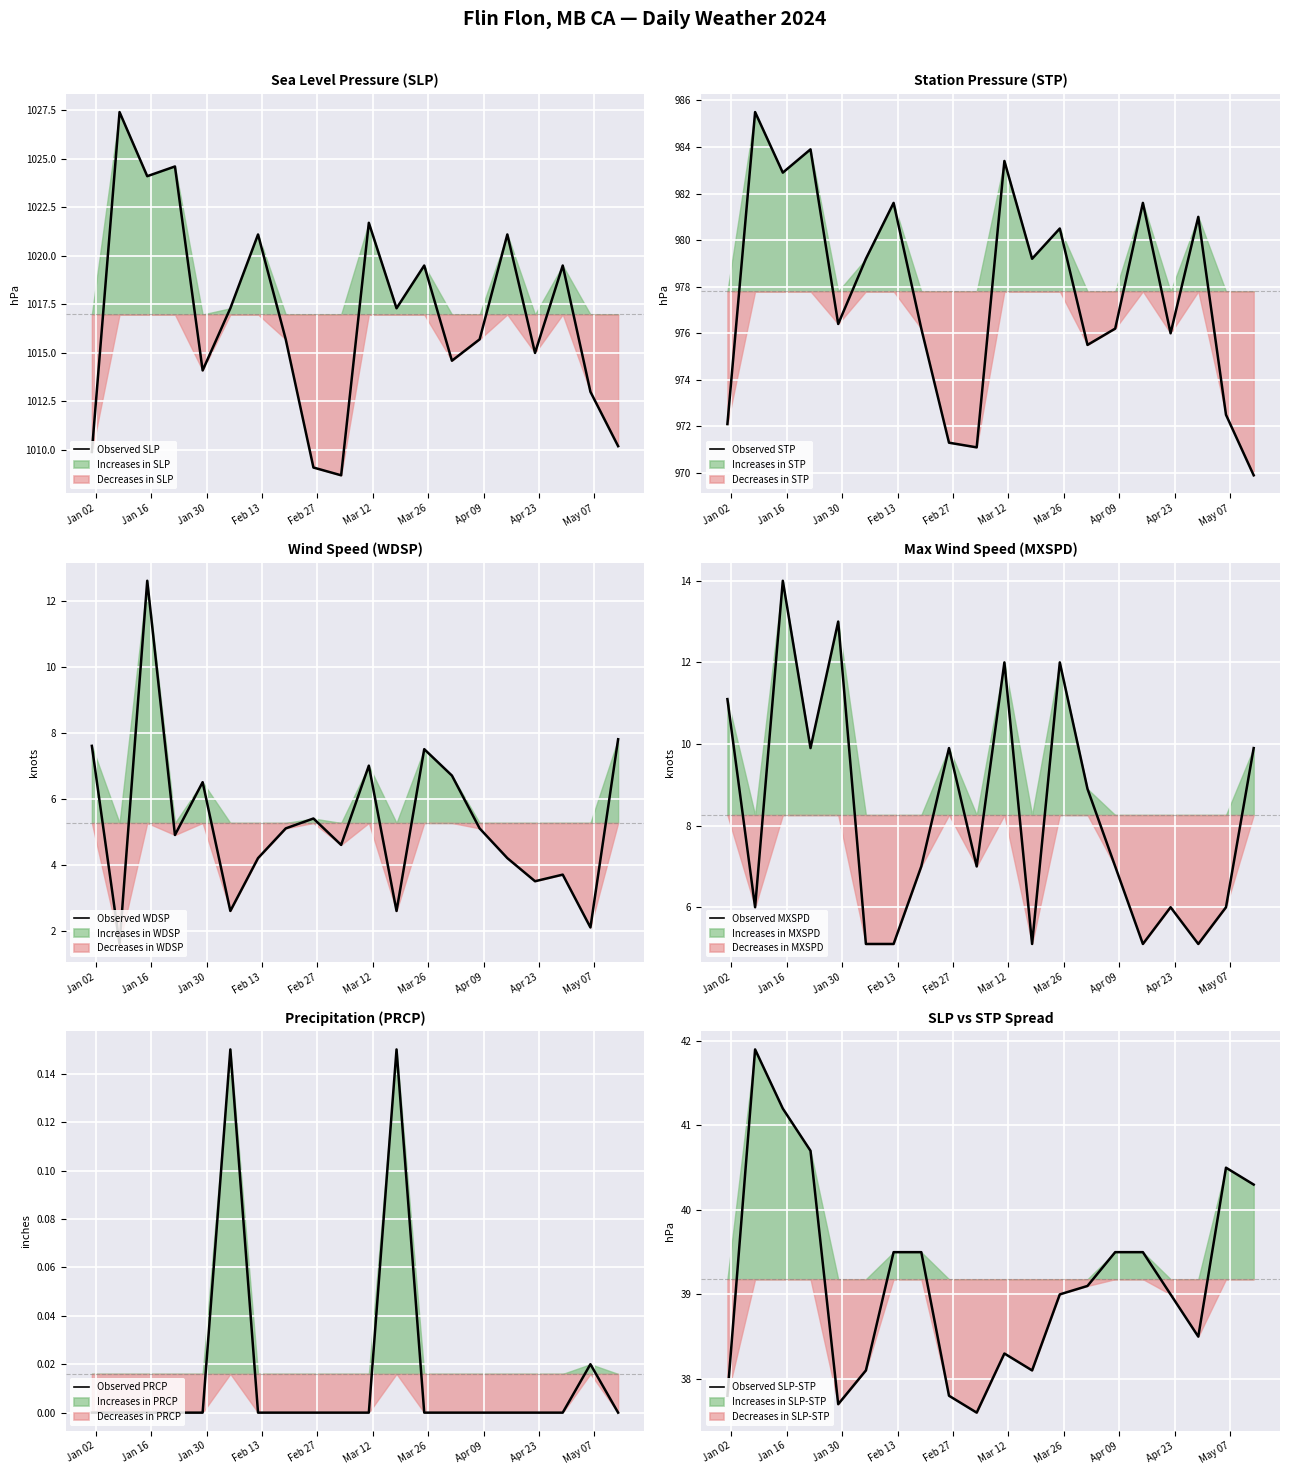

How many distinct data groups are displayed?

6